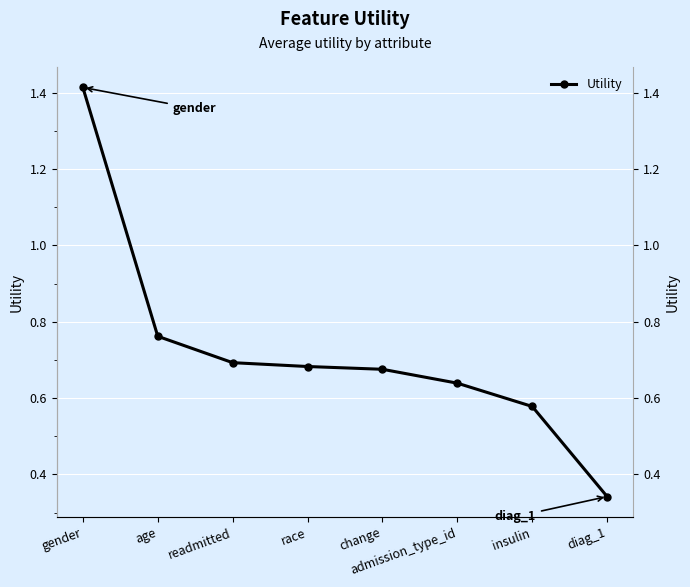

How many lines are shown in the chart?

1